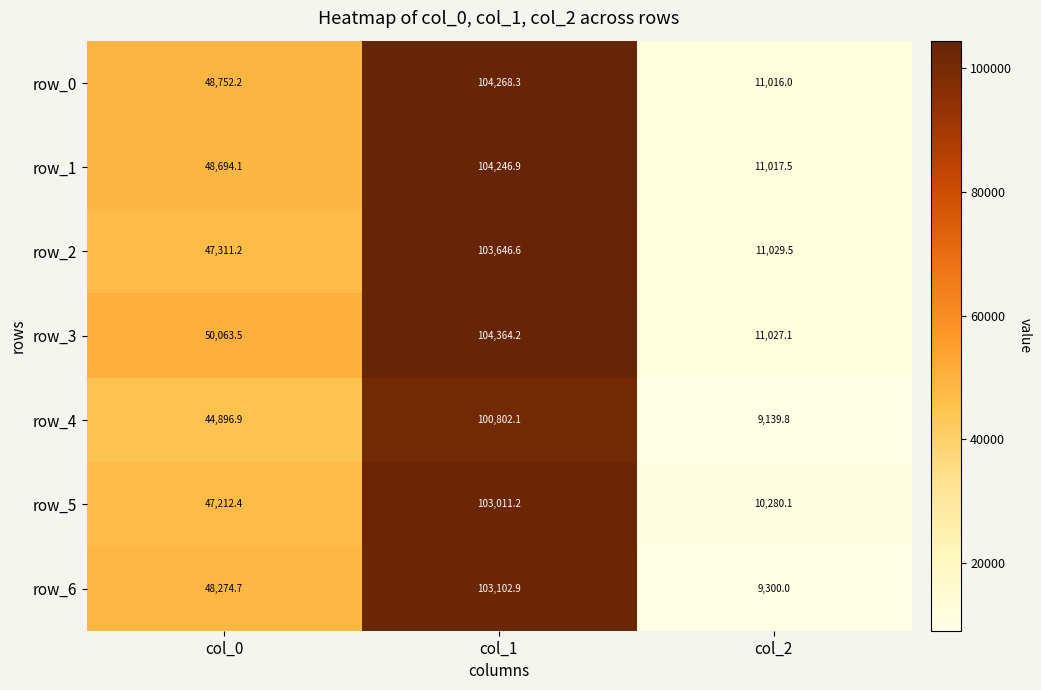

What is the sum of all row_3 values?

165454.8